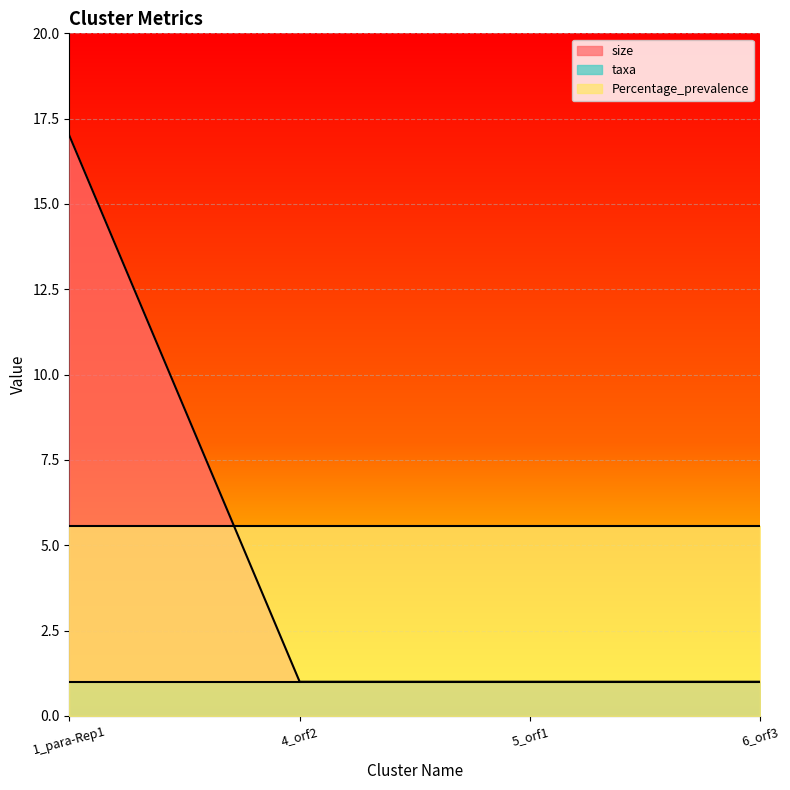

The size series shows 1.0 at 6_orf3. True or false?

True